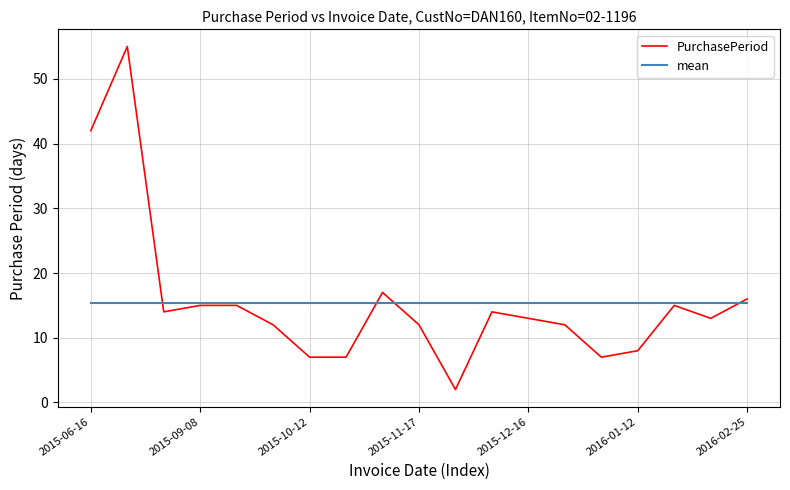

What is the minimum value shown in the chart?

2.0